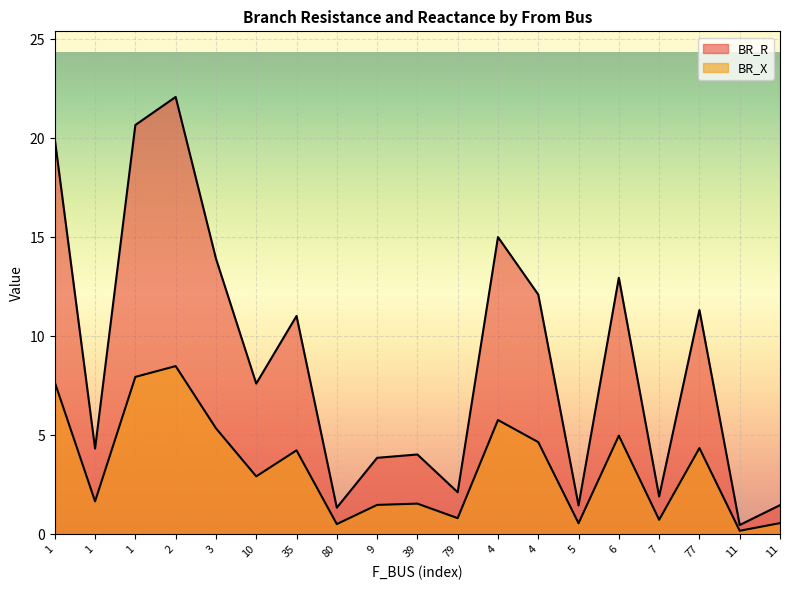

At which category is the sum across all series the highest?

2